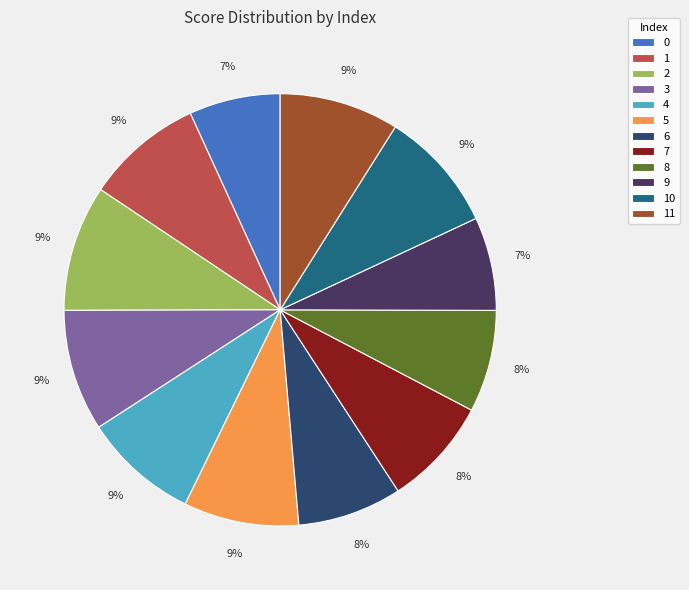

Which slice is the largest?

2